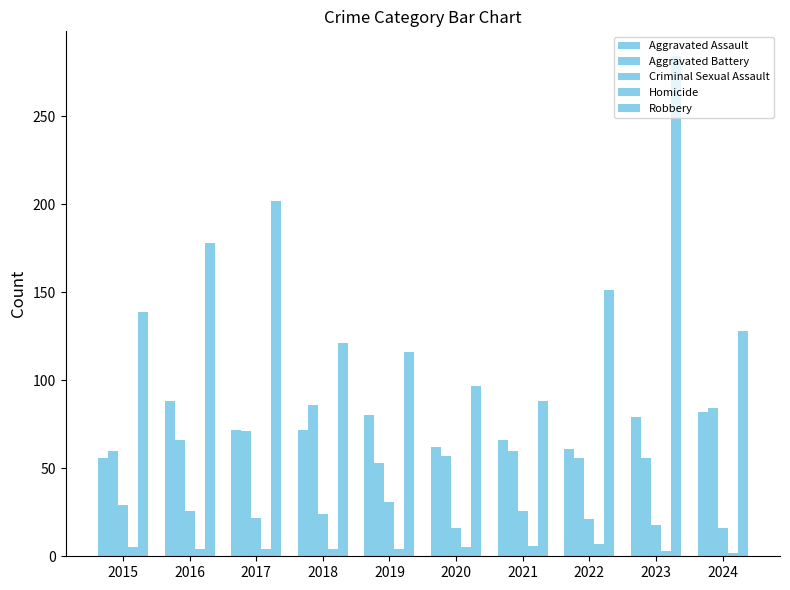

How many bars are there in total?

50